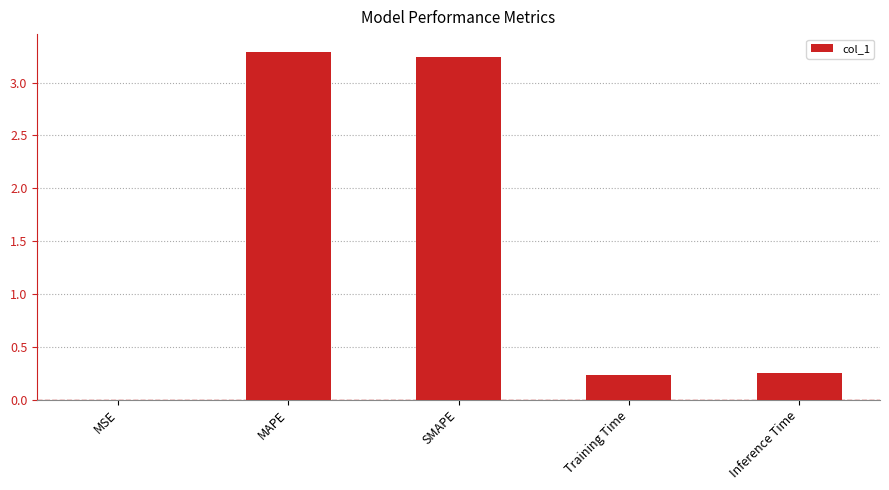

What is the average value?

1.4